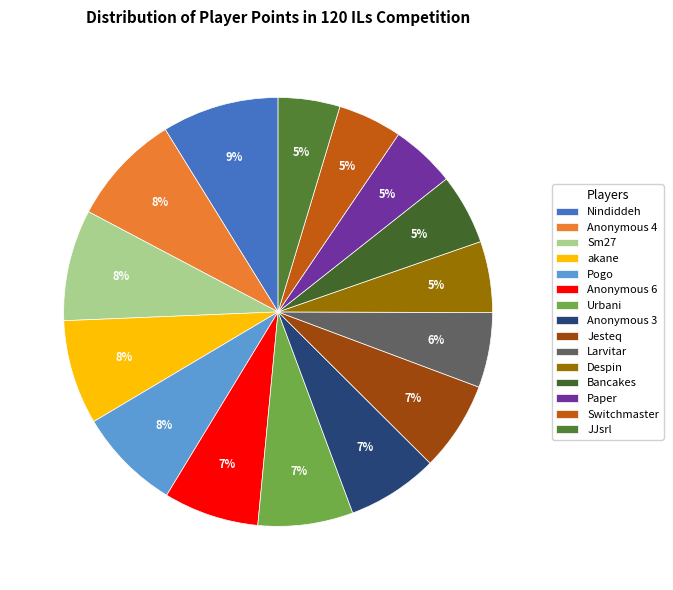

To the nearest percent, what is the combined percentage of Jesteq and Larvitar?

12%